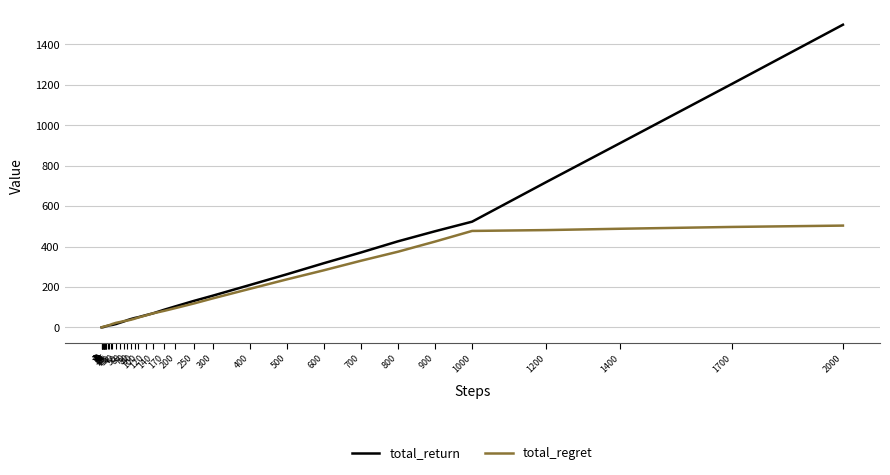

What is the maximum value for total_regret?

503.5